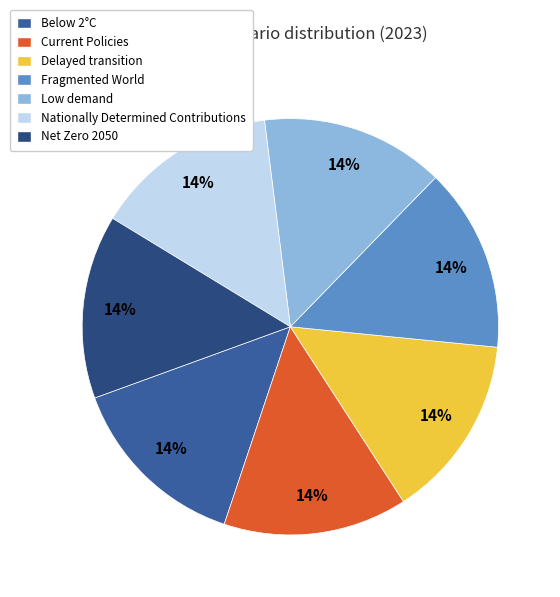

Is Low demand the majority of the pie?

No